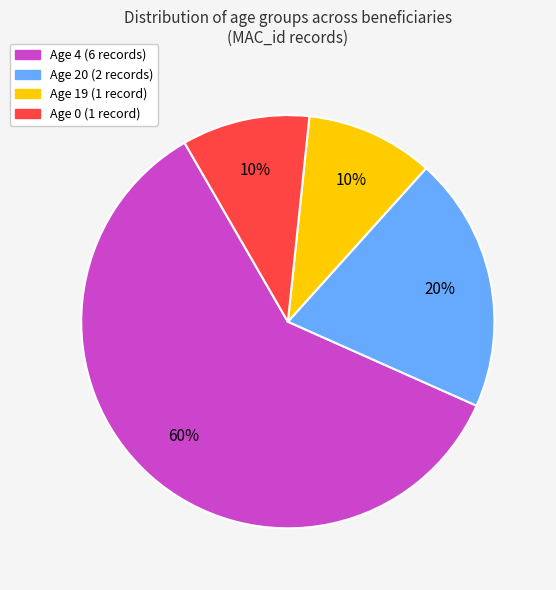

To the nearest percent, what is the average slice percentage?

25%